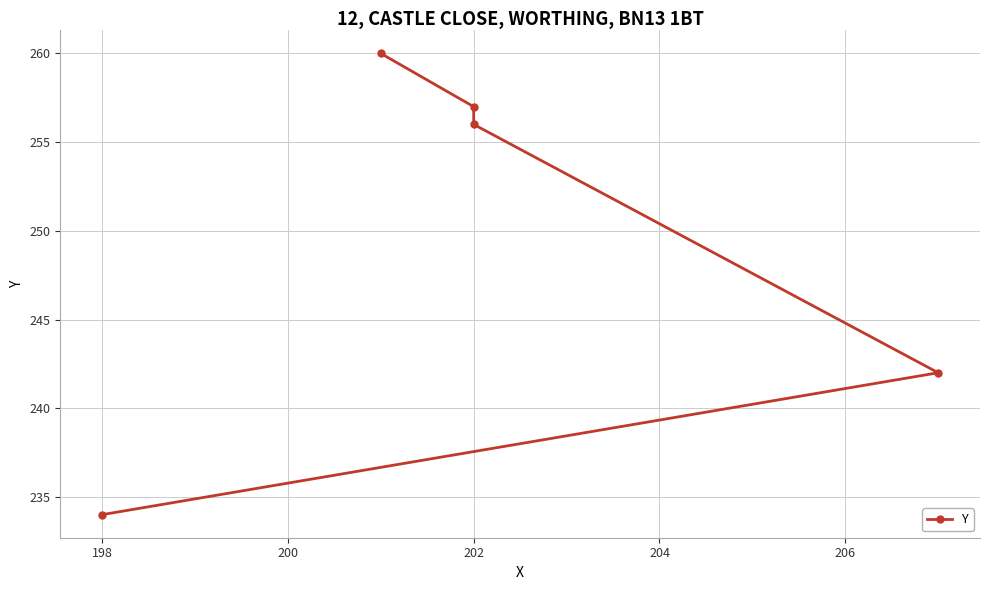

How many lines are shown in the chart?

1